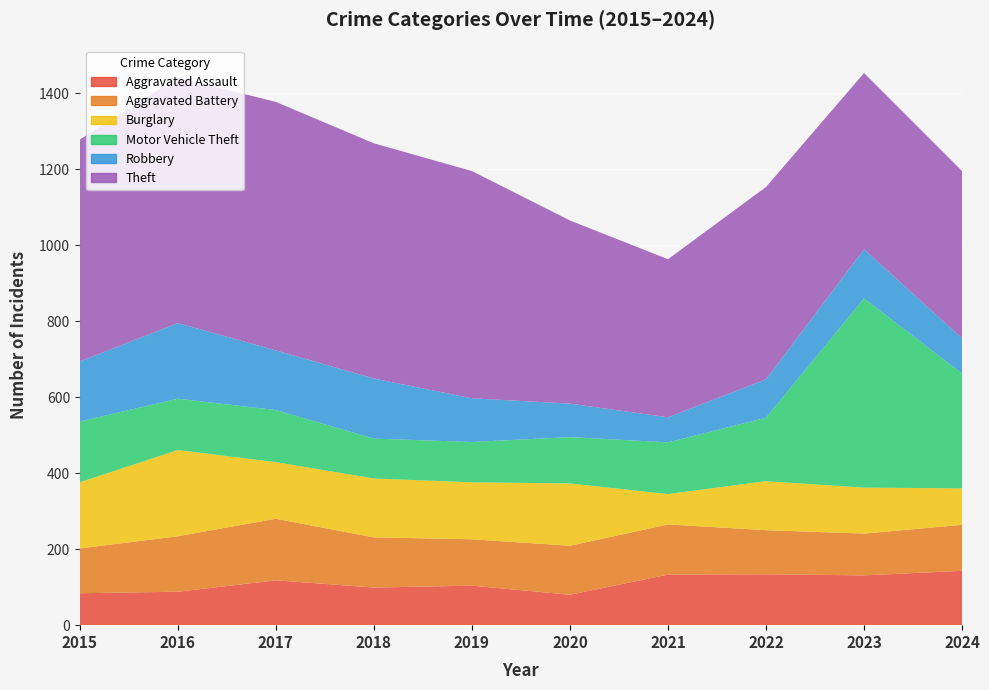

Reading left to right, extract all data points from this chart.

Aggravated Assault: 84	88	118	99	104	80	133	134	131	143
Aggravated Battery: 118	146	162	132	122	129	132	116	110	121
Burglary: 174	227	149	155	150	164	80	129	121	96
Motor Vehicle Theft: 160	135	137	105	106	122	136	167	498	302
Robbery: 158	199	157	158	115	88	66	101	129	93
Theft: 584	646	654	619	598	482	416	506	464	440